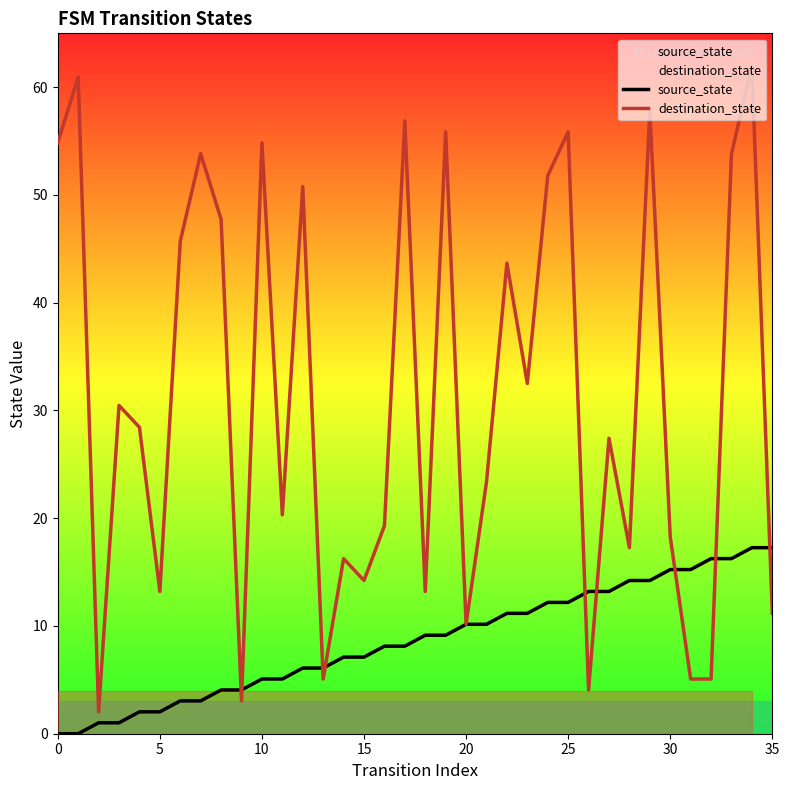

What is the average value of the source_state series?

8.6